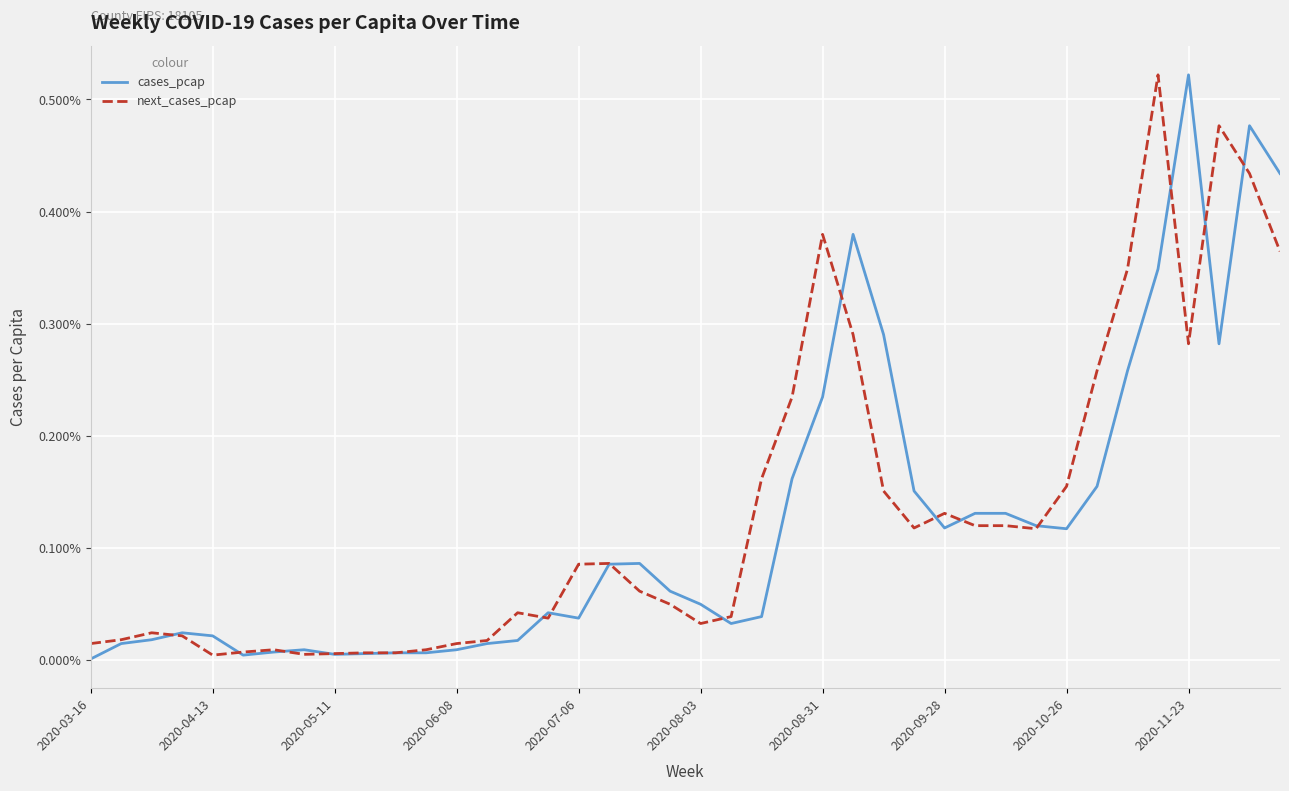

True or false: next_cases_pcap has more than 1 points higher than both neighbors.

True